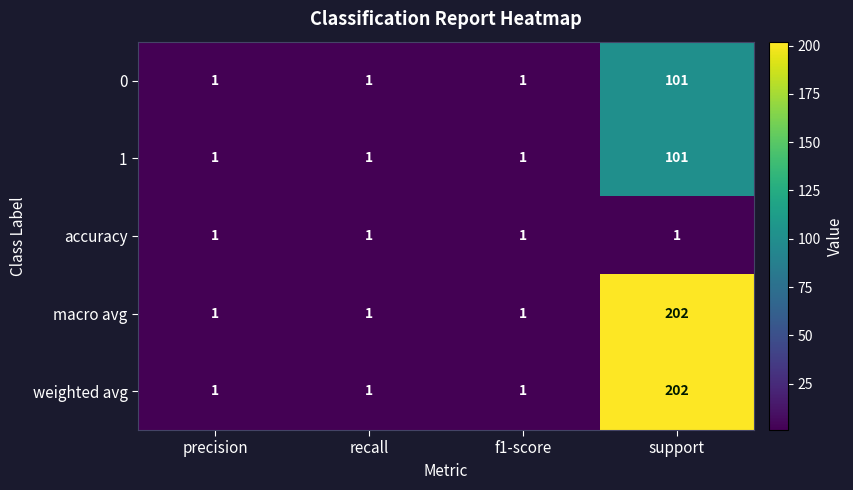

How many 0 values are between 1 and 101?

4